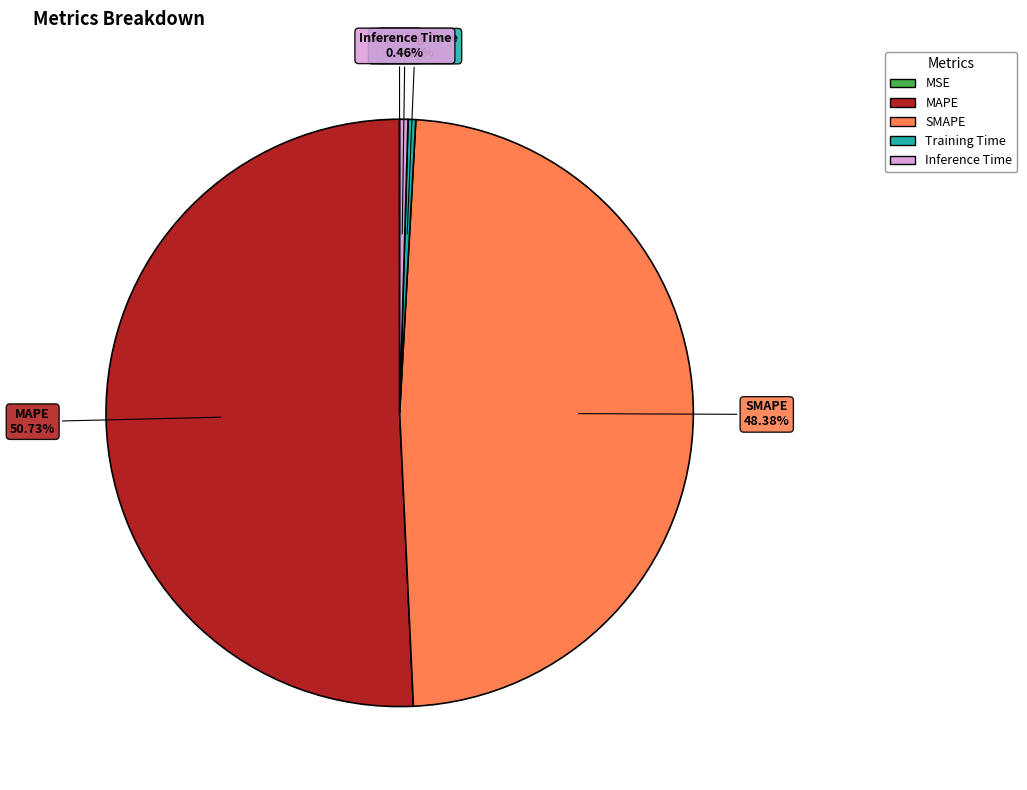

To the nearest percent, what is the average slice percentage?

20%